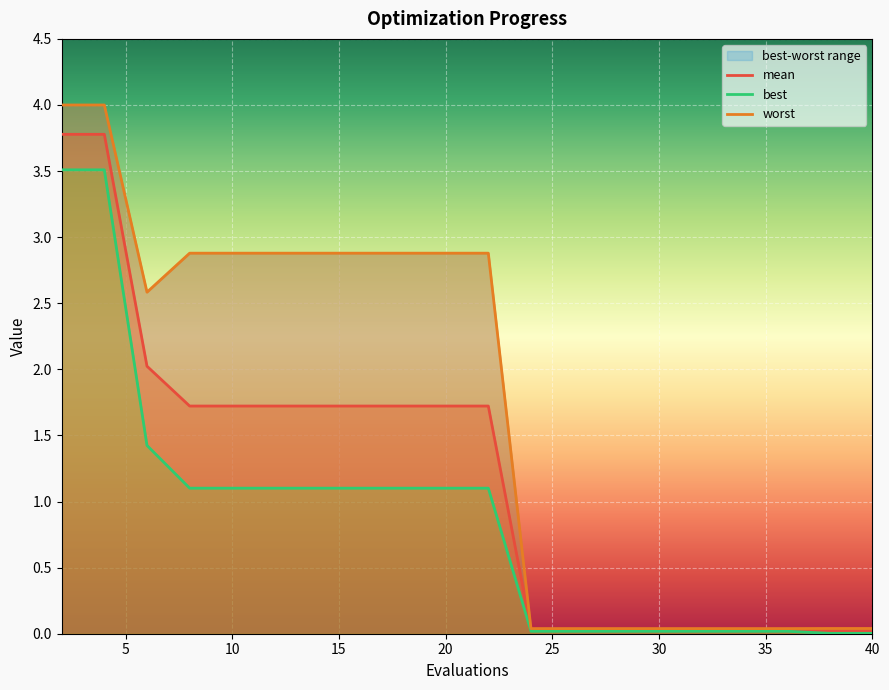

Reading left to right, what are all the values shown in this chart?

mean: 3.8	3.8	2.0	1.7	1.7	1.7	1.7	1.7	1.7	1.7	1.7	0.0	0.0	0.0	0.0	0.0	0.0	0.0	0.0	0.0
best: 3.5	3.5	1.4	1.1	1.1	1.1	1.1	1.1	1.1	1.1	1.1	0.0	0.0	0.0	0.0	0.0	0.0	0.0	0.0	0.0
worst: 4.0	4.0	2.6	2.9	2.9	2.9	2.9	2.9	2.9	2.9	2.9	0.0	0.0	0.0	0.0	0.0	0.0	0.0	0.0	0.0